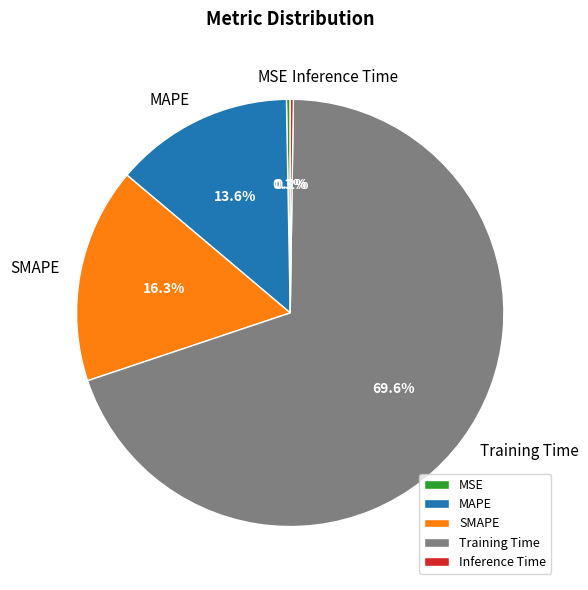

What percentage is NOT represented by MAPE?

86.4%